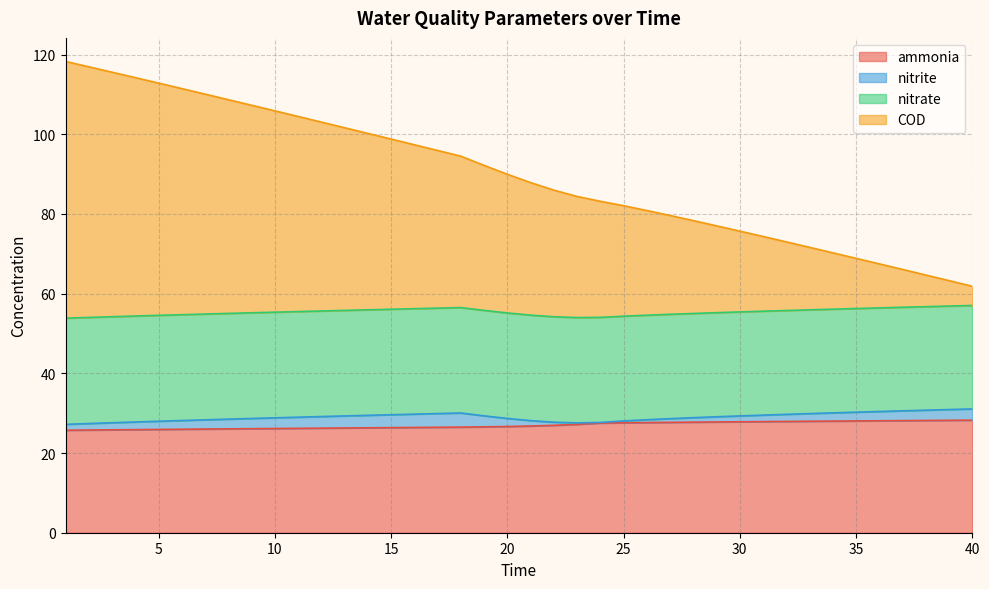

Between 34 and 25, which is larger?

34